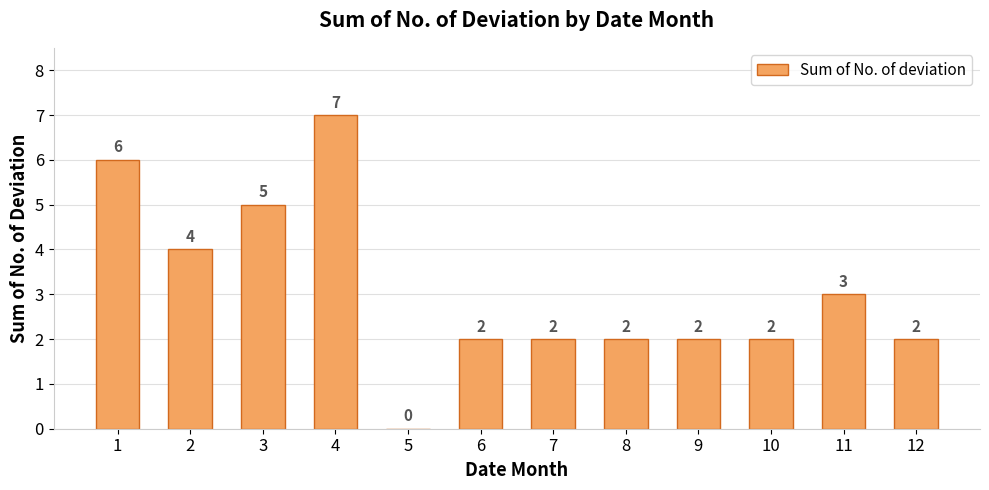

Reading left to right, list all the values displayed in this chart.

1=6	2=4	3=5	4=7	5=0	6=2	7=2	8=2	9=2	10=2	11=3	12=2